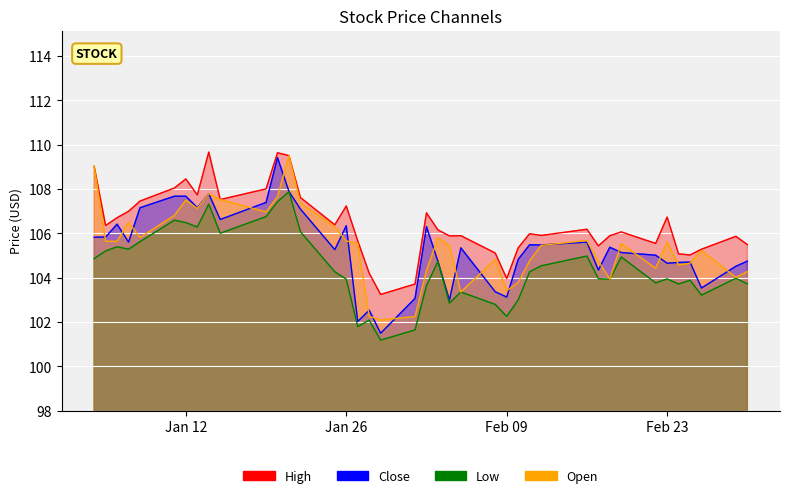

Rank the series by their maximum value, from lowest to highest.

Low, Close, Open, High